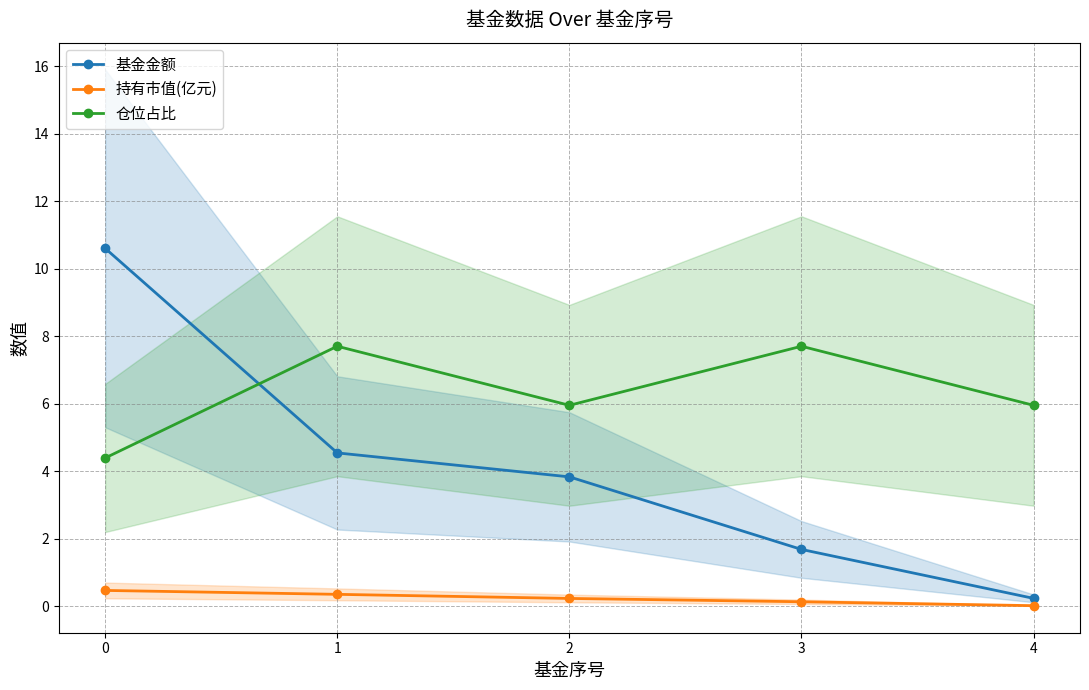

The value of 基金金额 at 4 is 0.3. True or false?

False